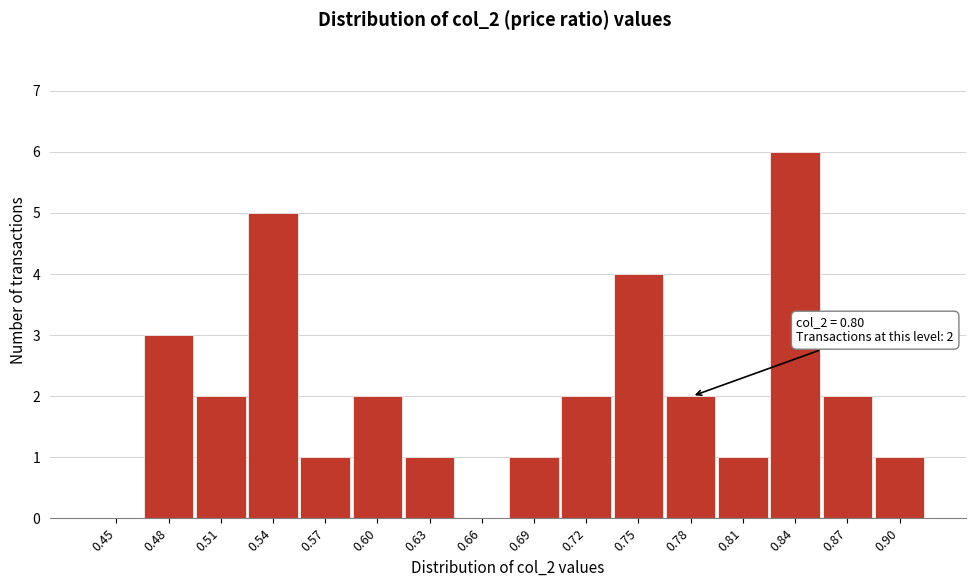

Reading right to left, list all the values displayed in this chart.

0.90=1	0.87=2	0.84=6	0.81=1	0.78=2	0.75=4	0.72=2	0.69=1	0.66=0	0.63=1	0.60=2	0.57=1	0.54=5	0.51=2	0.48=3	0.45=0